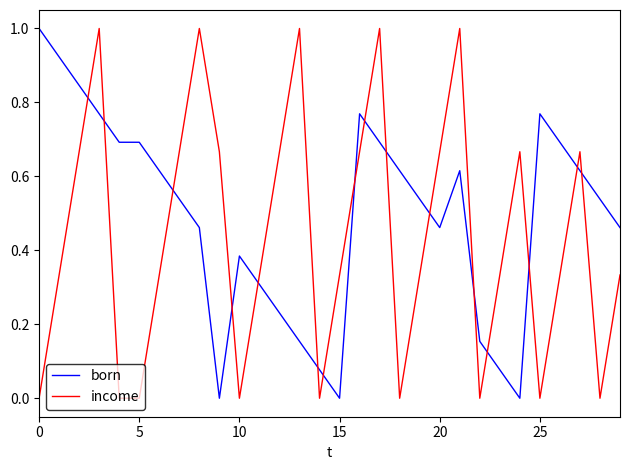

How many intersections are there between born and income?

16